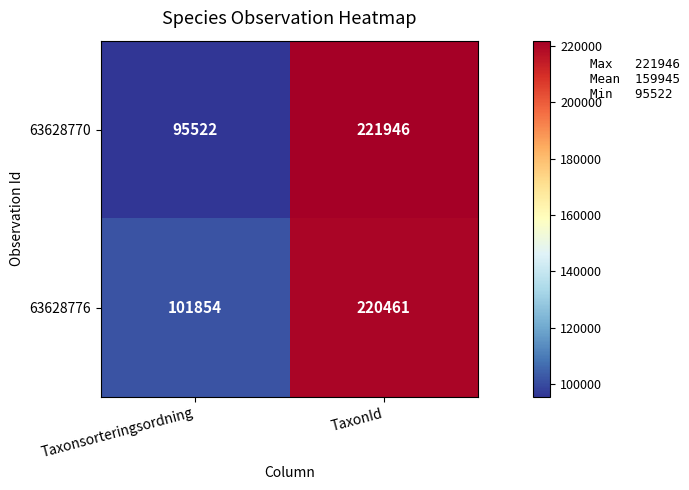

What is the sum of the 63628770 values at Taxonsorteringsordning and TaxonId?

317468